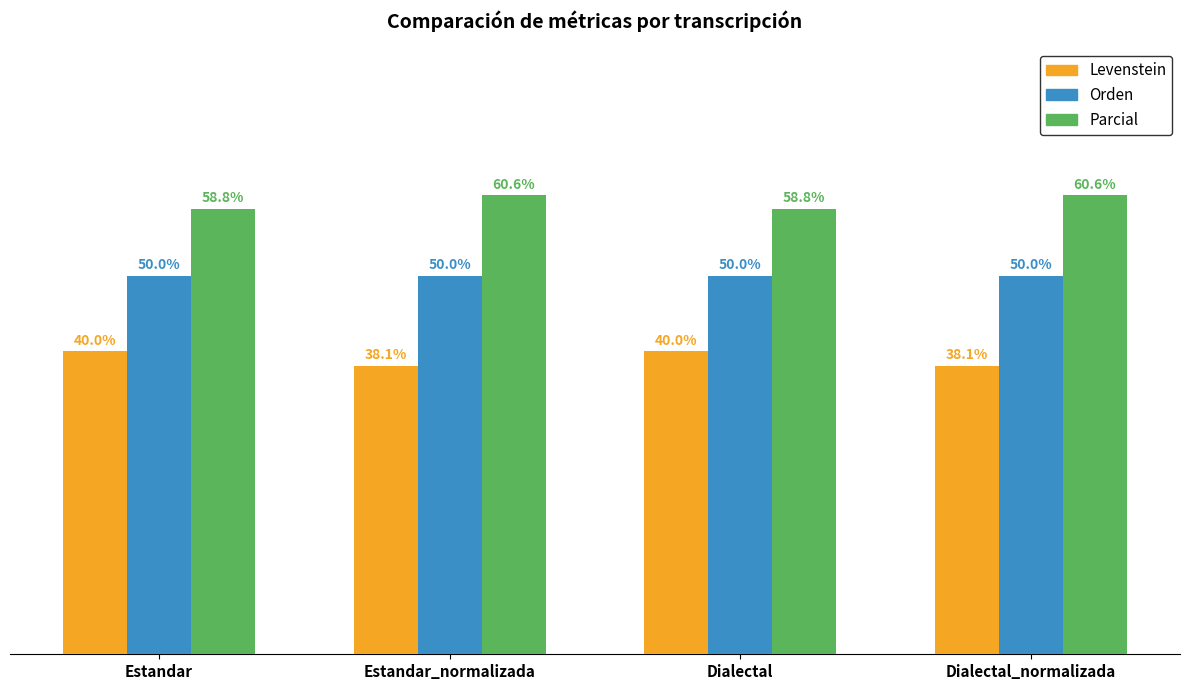

Where does the Parcial series first go above 60?

Estandar_normalizada